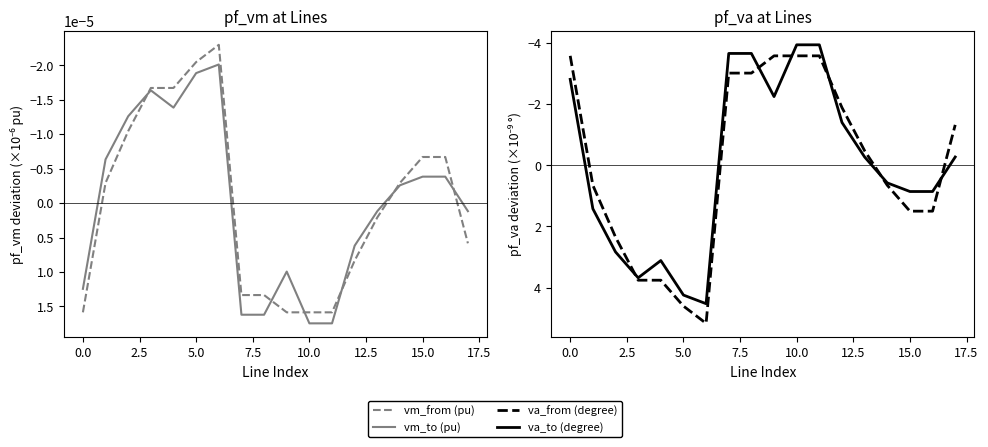

The value of vm_to (pu) at 15.0 is 0.0. True or false?

False